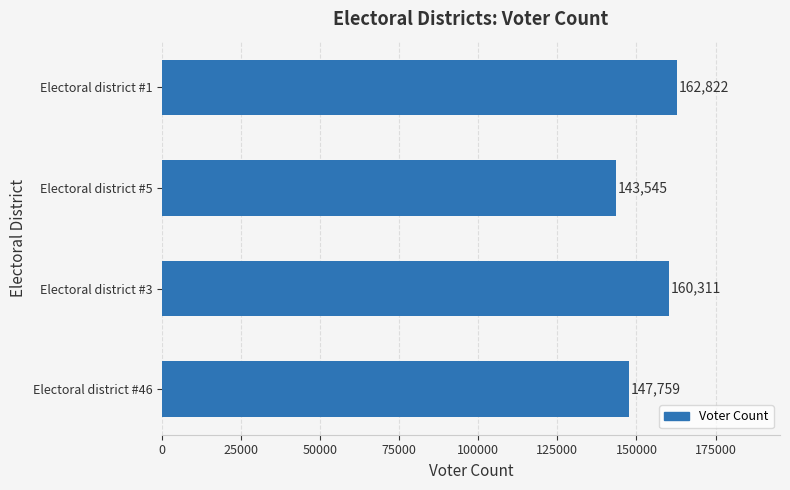

Rank the categories by value from highest to lowest.

Electoral district #1, Electoral district #3, Electoral district #46, Electoral district #5